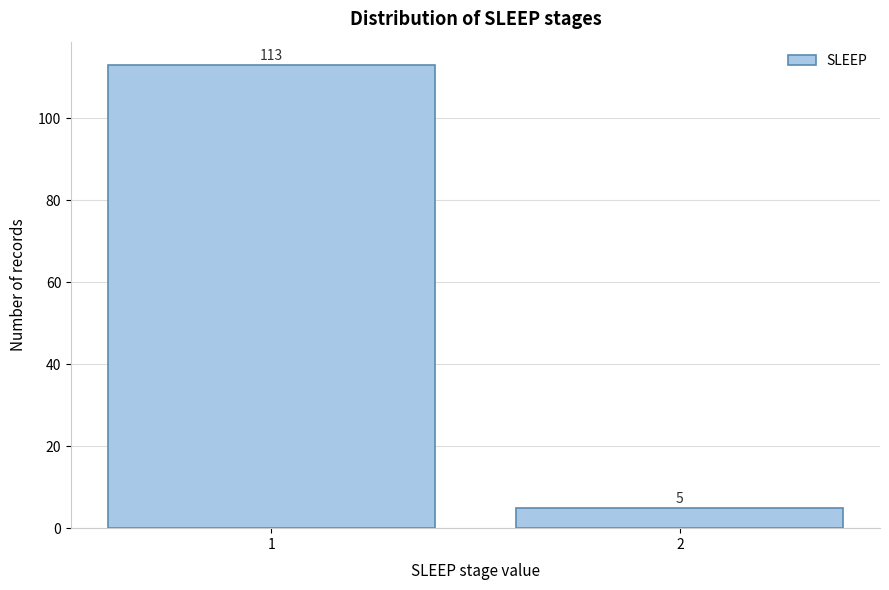

Reading left to right, list all the values displayed in this chart.

1=113	2=5